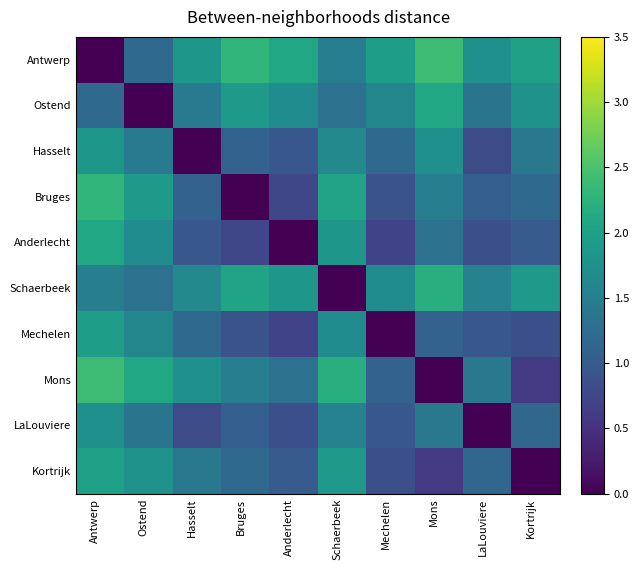

Between Anderlecht and Mechelen, which series saw the biggest shift?

Anderlecht